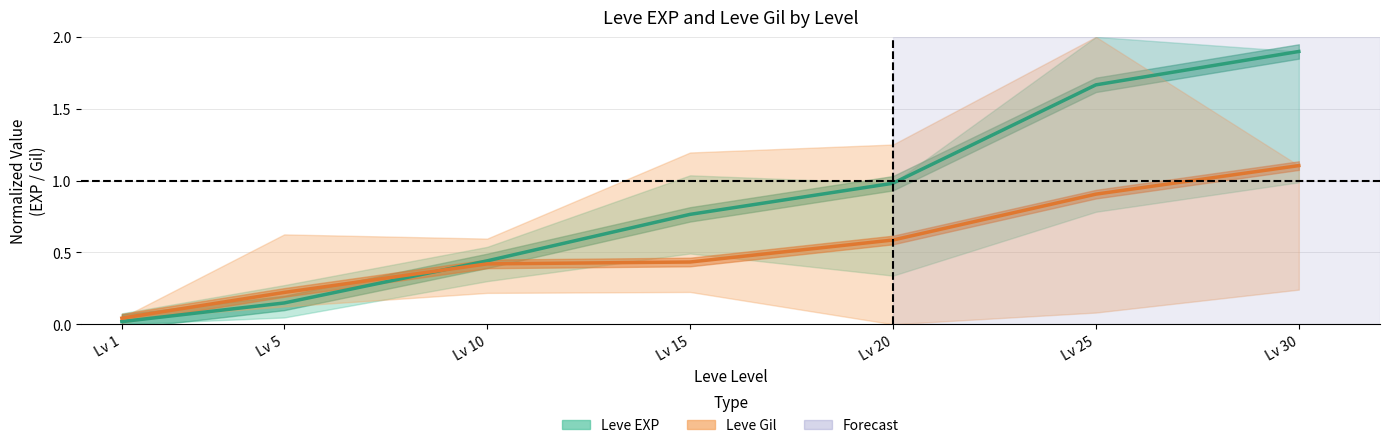

What is the difference between the Leve Gil (center) values at Lv 30 and Lv 20?

0.5